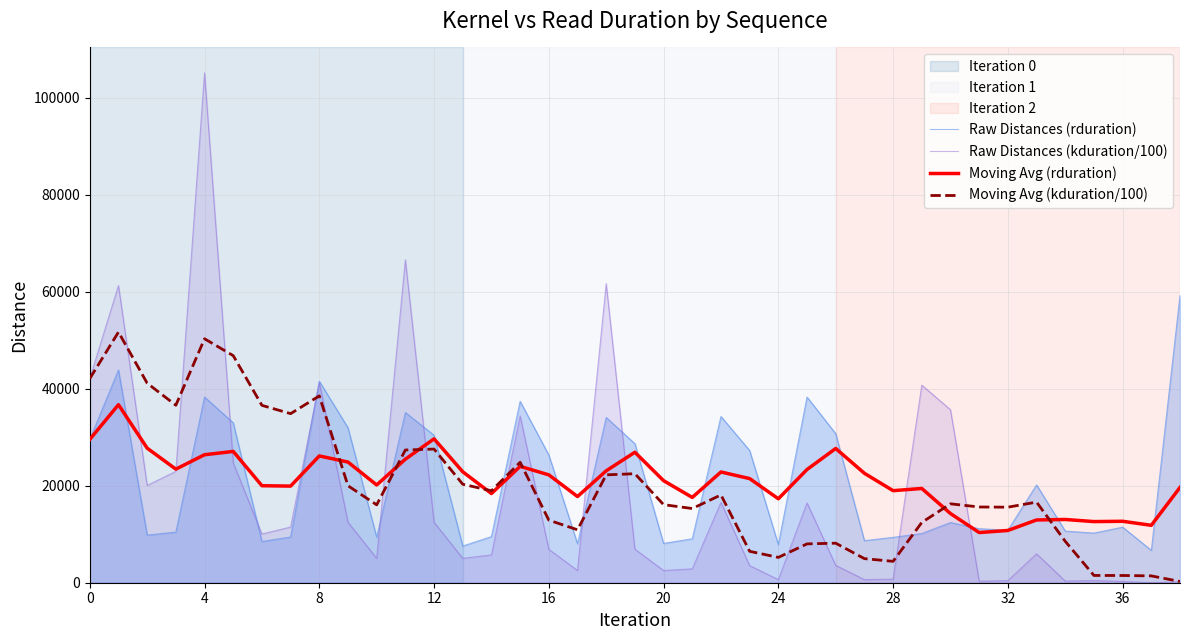

What is the average value of the Raw Distances (kduration/100) series?

17713.8